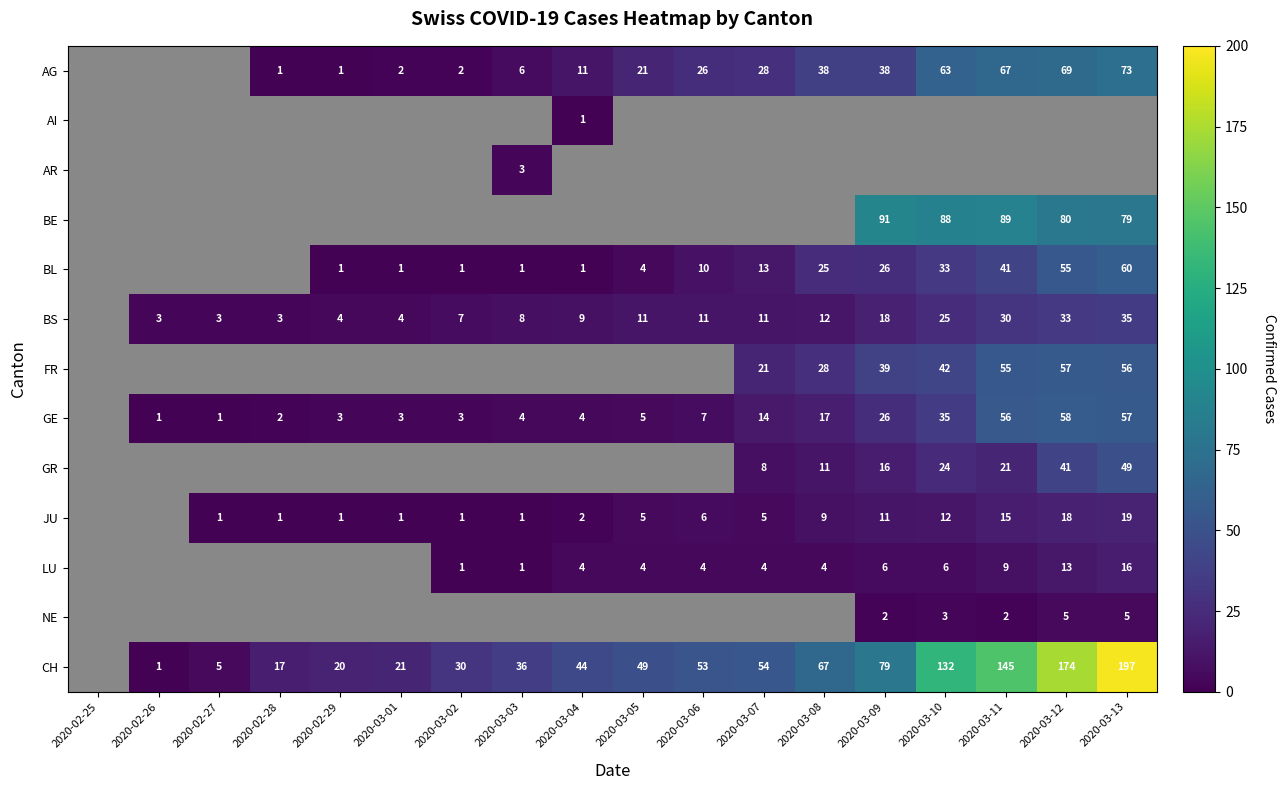

Is the value of BS at 2020-02-26 greater than the value of GR at 2020-03-09?

No